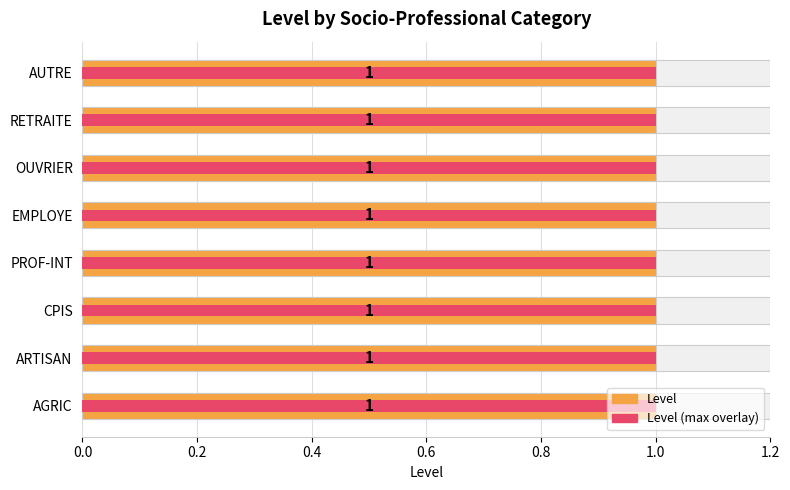

Is it true that Level equals 0.6 at 0.6?

True